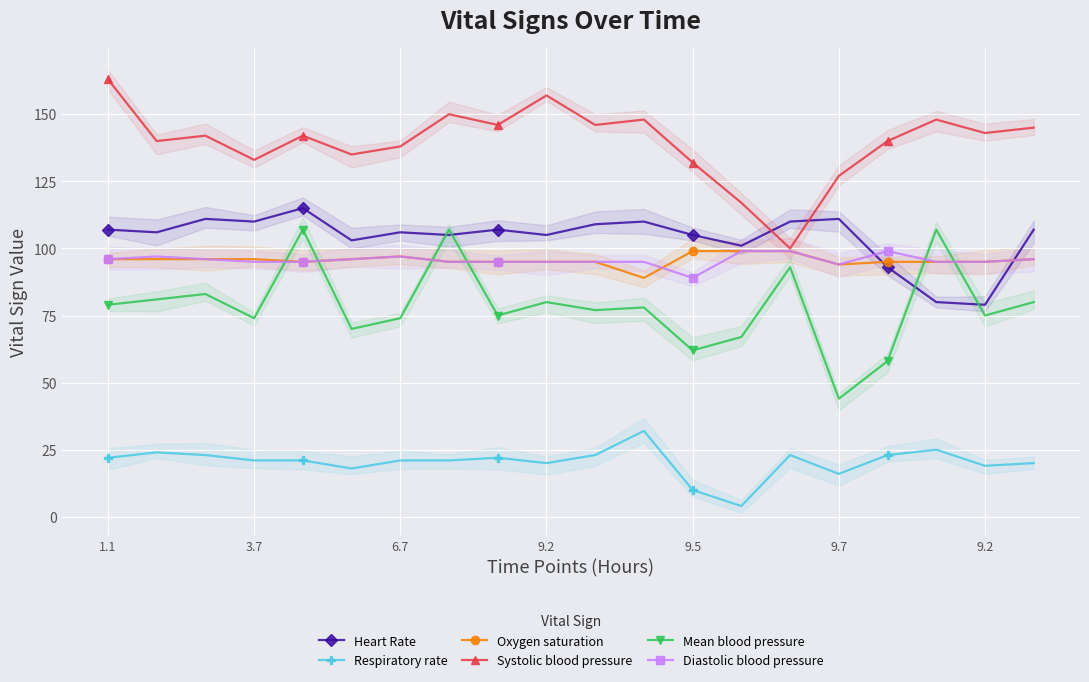

Which series has the widest spread of values?

Systolic blood pressure